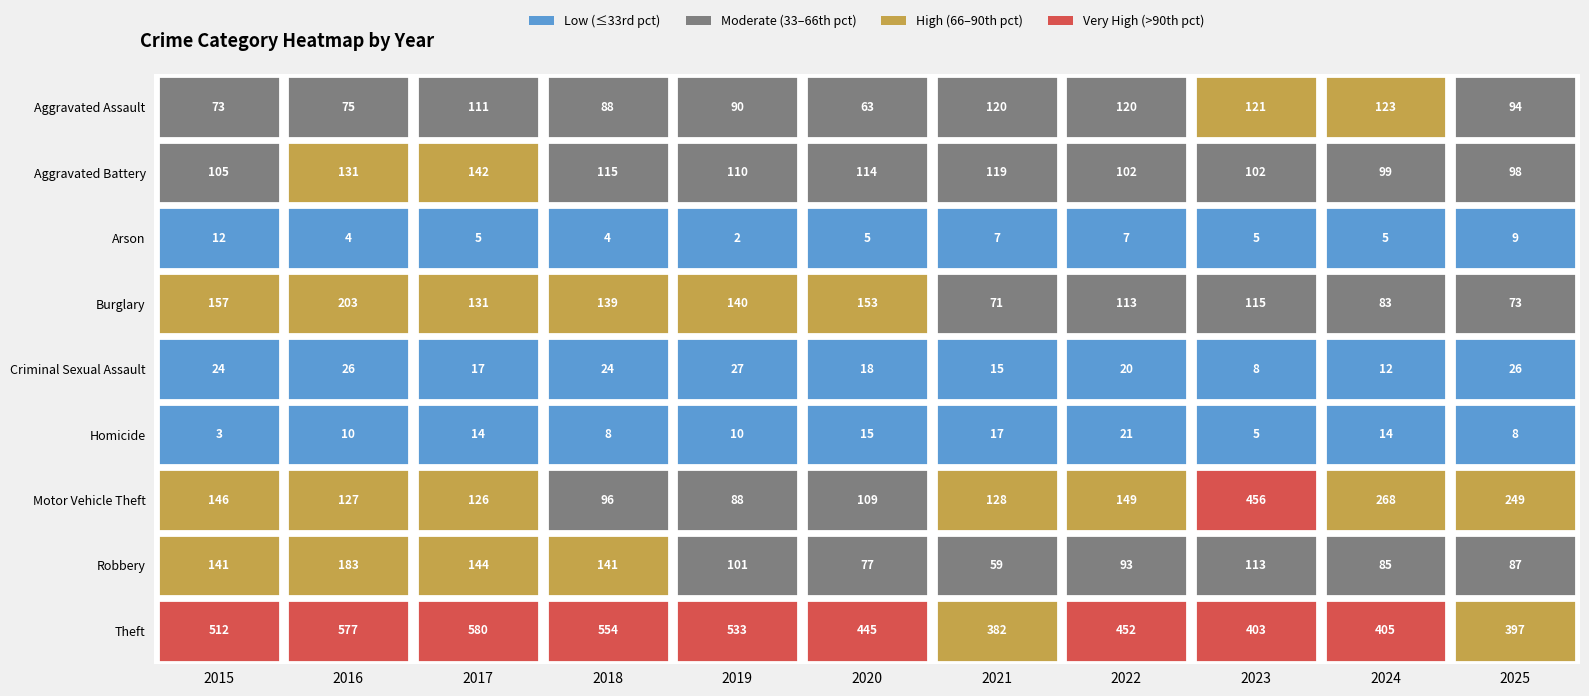

At how many categories does at least one series exceed 184?

11